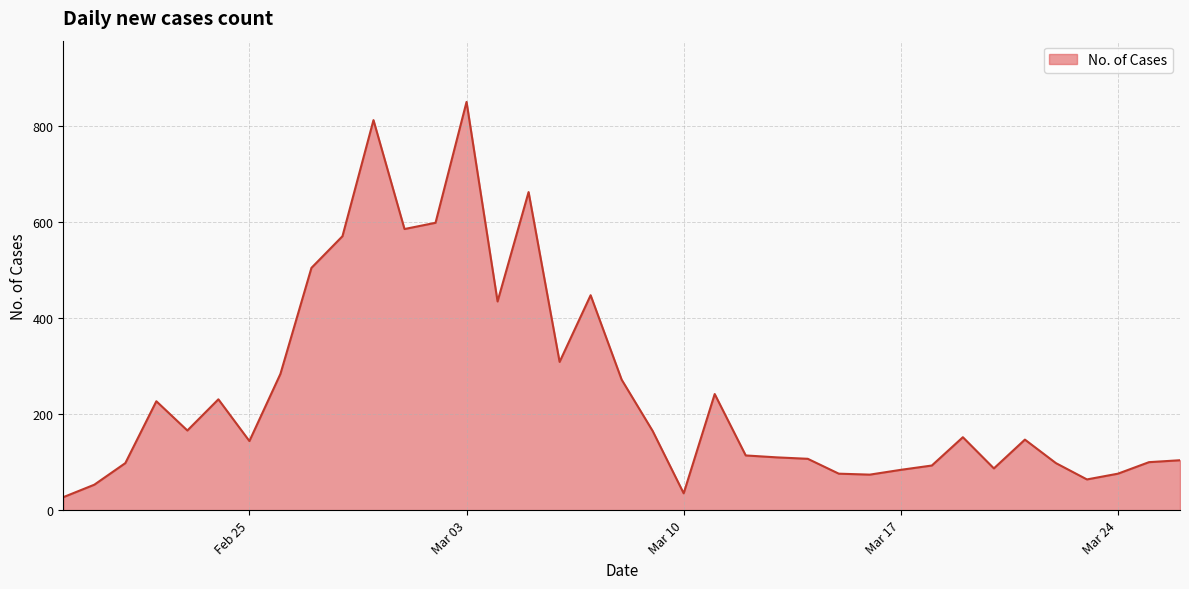

What is the difference between the maximum and minimum values?

824